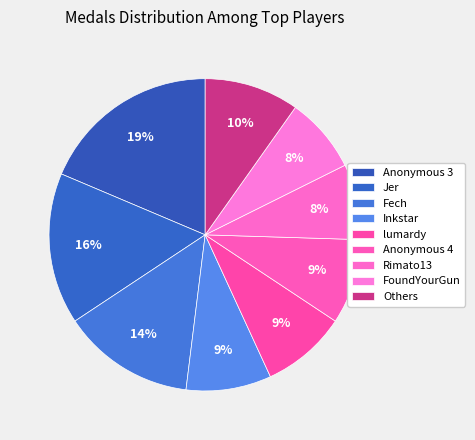

What is the largest slice in the pie chart?

Anonymous 3